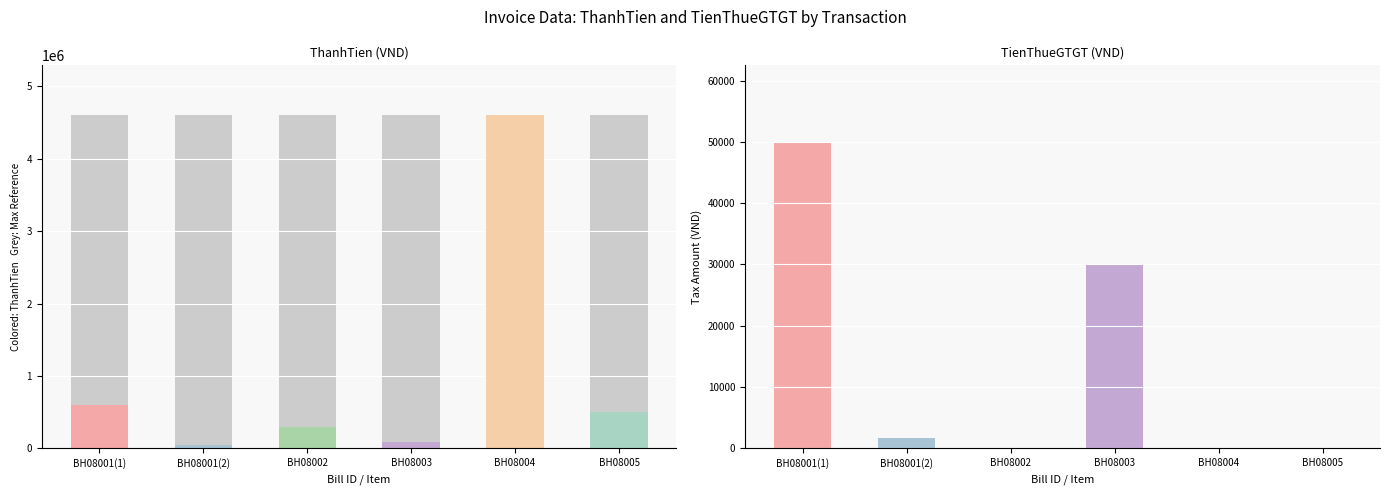

The ThanhTien series shows 54627 at BH08003
Thức ăn nhanh. True or false?

False